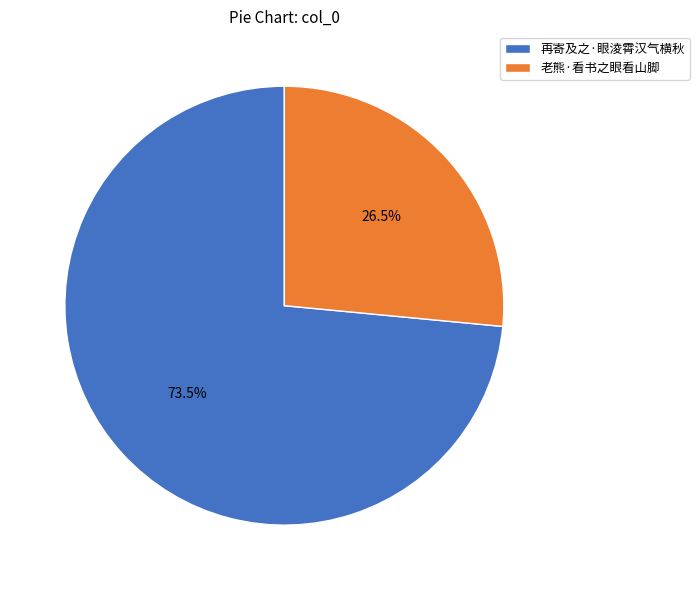

Which slice is the largest?

再寄及之·眼淩霄汉气横秋